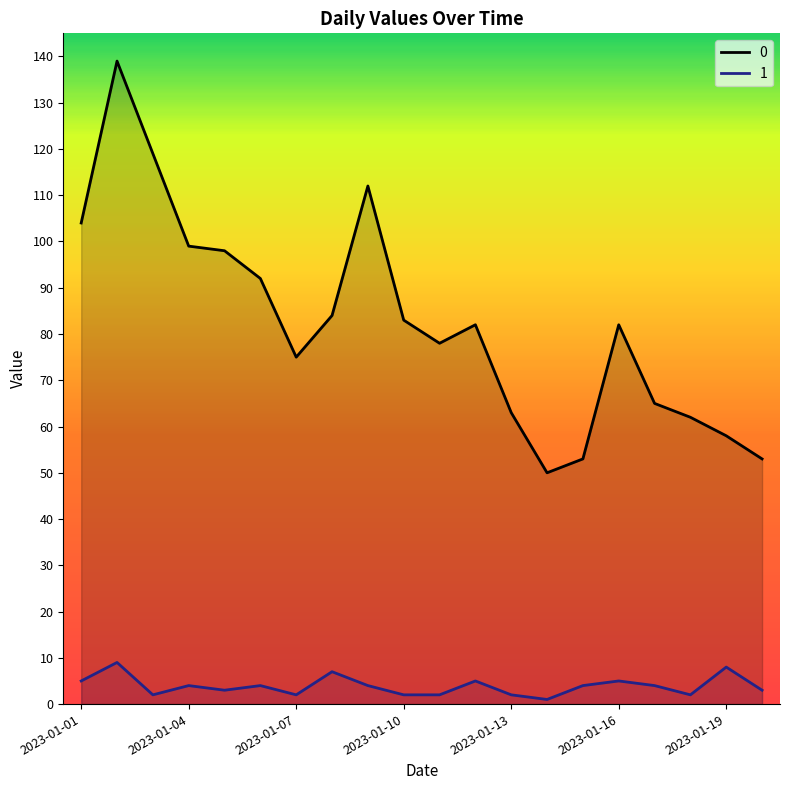

At which label is 0 closest to 94?

2023-01-06